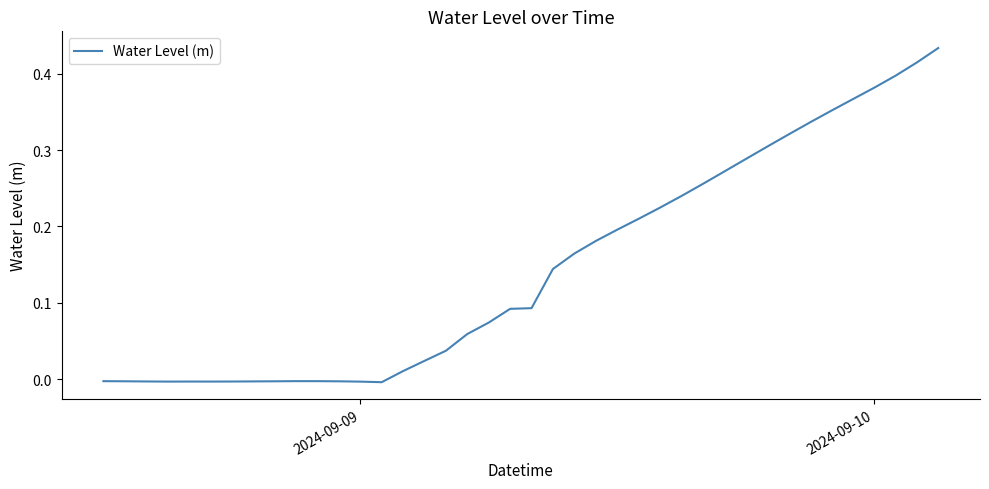

Reading left to right, extract all data points from this chart.

-0.0	-0.0	-0.0	-0.0	-0.0	-0.0	-0.0	-0.0	-0.0	-0.0	-0.0	-0.0	-0.0	-0.0	0.0	0.0	0.0	0.1	0.1	0.1	0.1	0.1	0.2	0.2	0.2	0.2	0.2	0.2	0.3	0.3	0.3	0.3	0.3	0.3	0.4	0.4	0.4	0.4	0.4	0.4